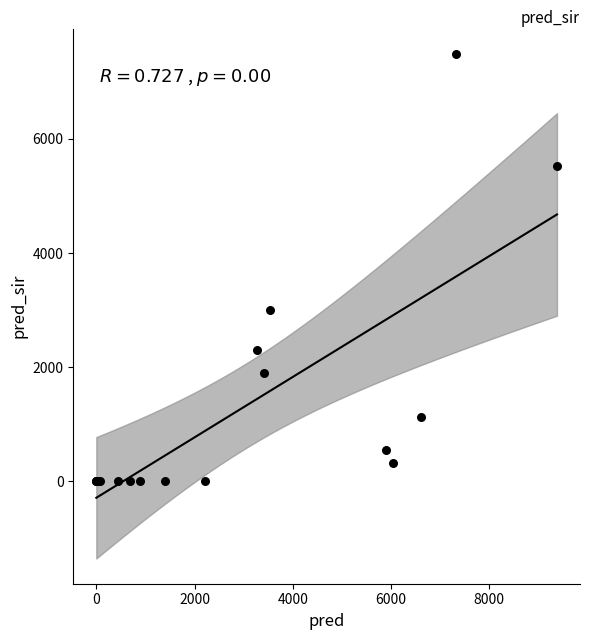

What Y value in the scatter plot is closest to 3745?

3006